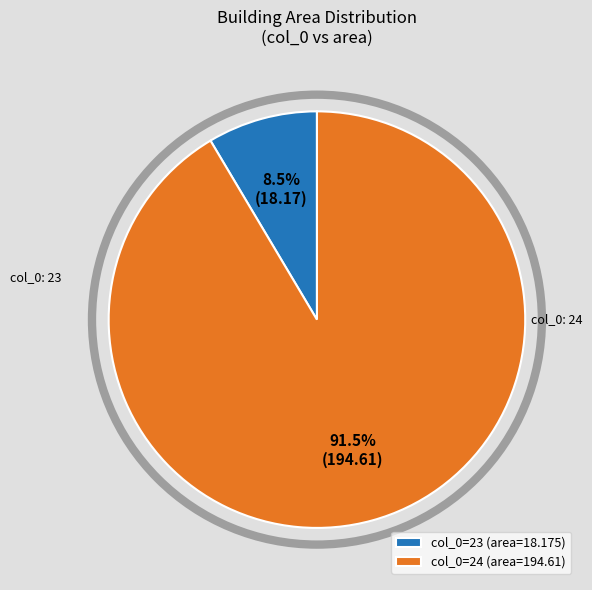

Rank the categories by value from highest to lowest.

col_0=24 (area=194.61), col_0=23 (area=18.175)